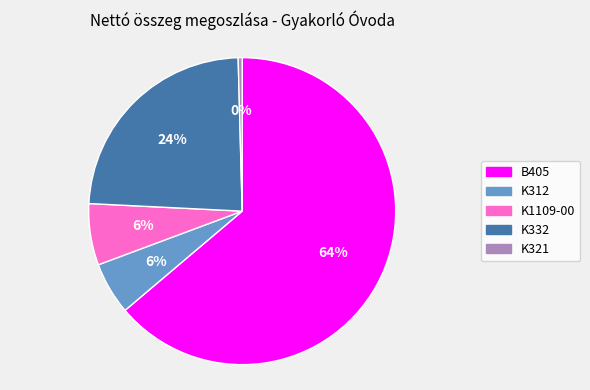

How many segments does this pie chart have?

5